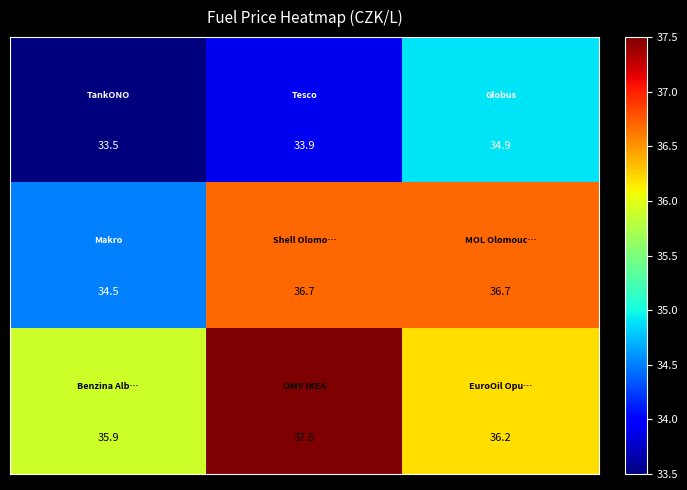

At how many categories does at least one series exceed 33?

3